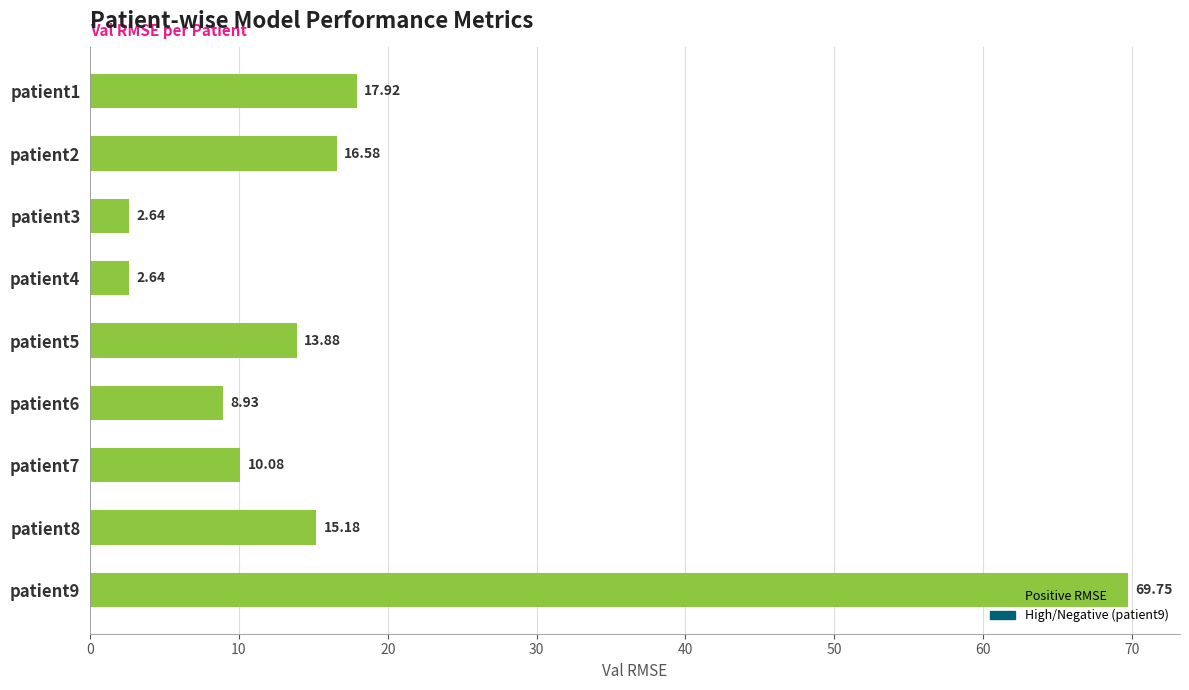

What is the change in value from patient4 to patient6?

+6.3